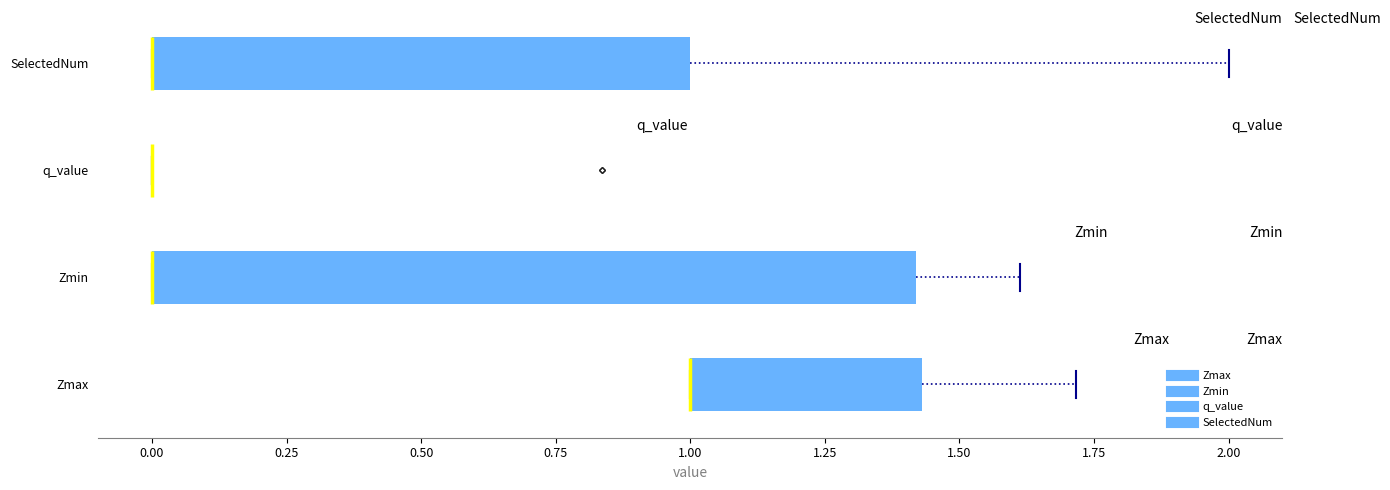

Reading bottom to top, transcribe this box plot: for each box, give where its median line is, the range the box spans, and where its two whiskers end, as read against the x-axis. The values are not printed on the chart, so give them approximately, as read against the axis.

Zmax: median 1.00 (drawn on the box's left edge), box 1.00 to 1.45, whiskers 1.00 to 1.70
Zmin: median 0.00 (drawn on the box's left edge), box 0.00 to 1.40, whiskers 0.00 to 1.60
q_value: box collapsed to a line at 0.00, whiskers 0.00 to 0.00
SelectedNum: median 0.00 (drawn on the box's left edge), box 0.00 to 1.00, whiskers 0.00 to 2.00